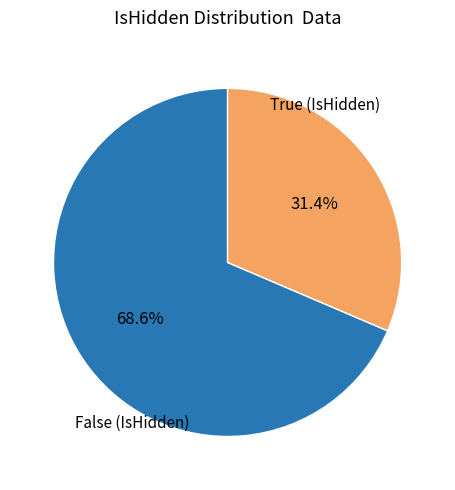

Is there a majority slice in this chart?

Yes